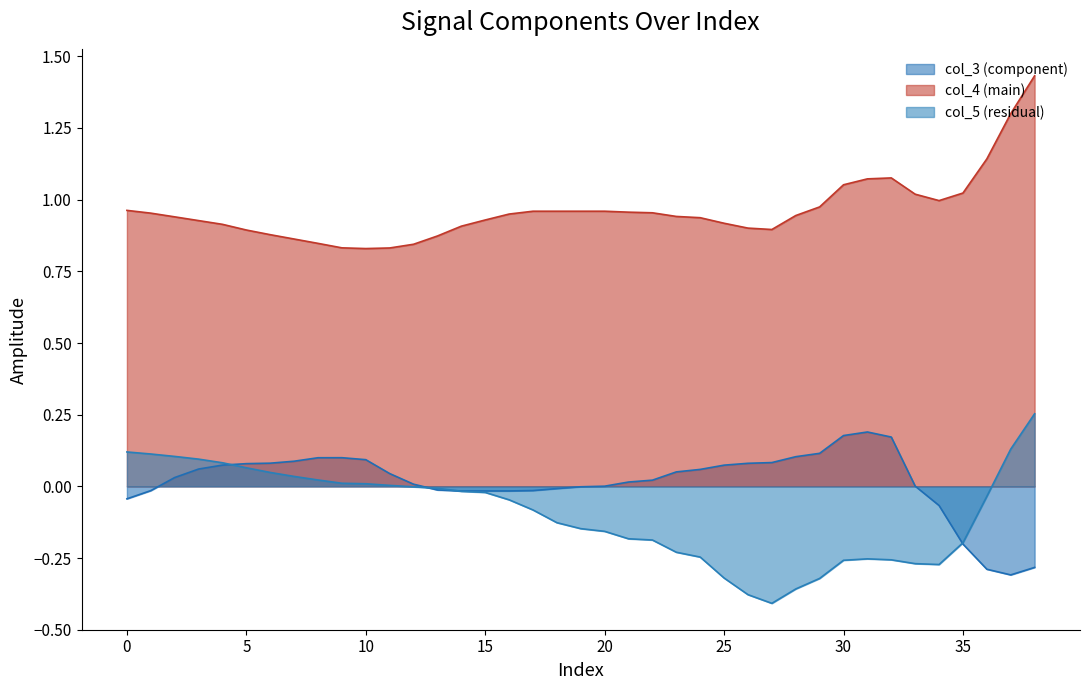

The col_5 series shows -0.1 at 18. True or false?

True